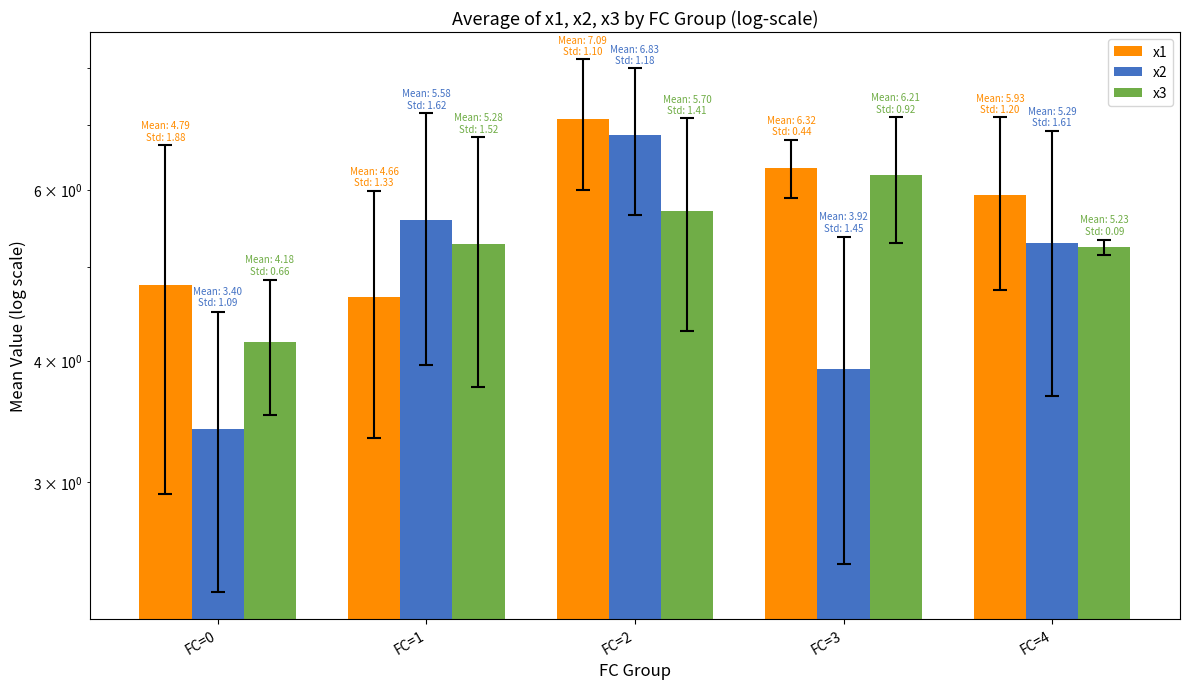

Where is x1 nearest to the value 5?

FC=0